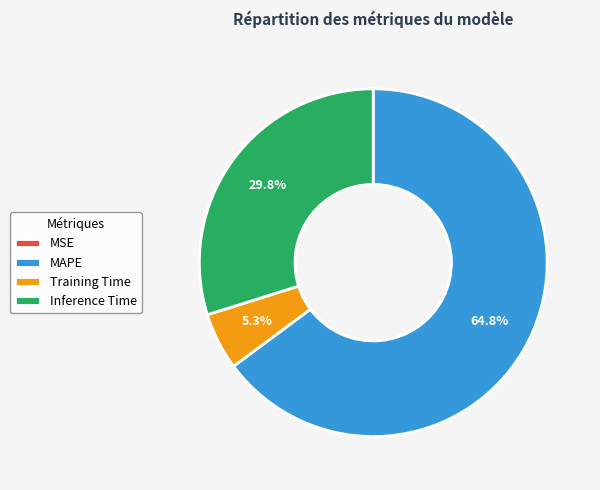

Which has a higher value, Training Time or Inference Time?

Inference Time